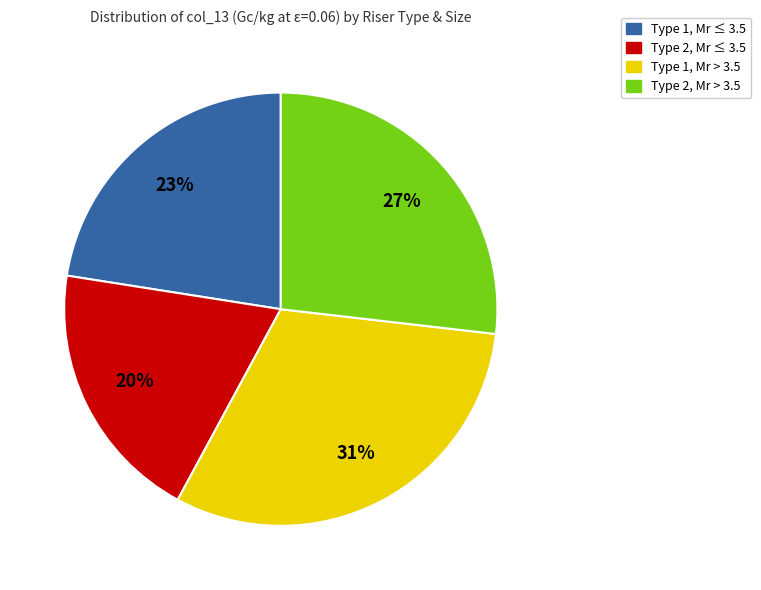

To the nearest percent, what is the difference between the largest and smallest slice percentages?

11%